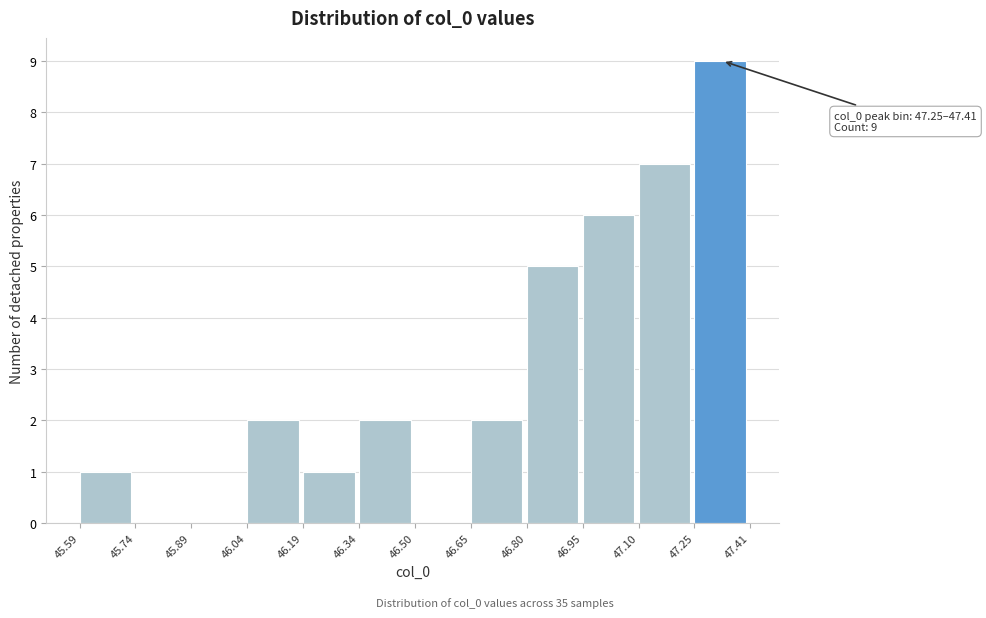

Over which range of the x-axis is the bar tallest?

47.25 to 47.41